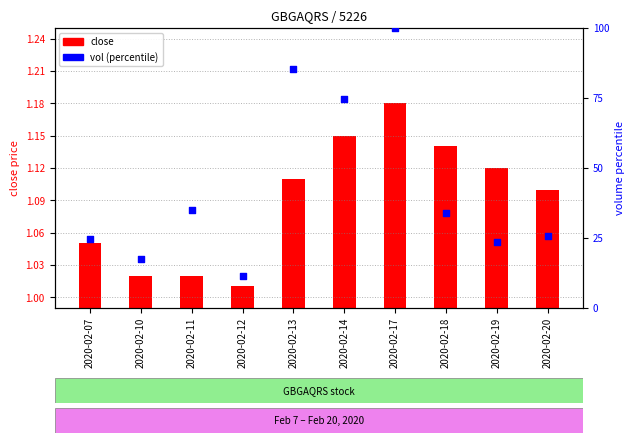

What are all the series names shown in the legend?

close, vol (percentile)